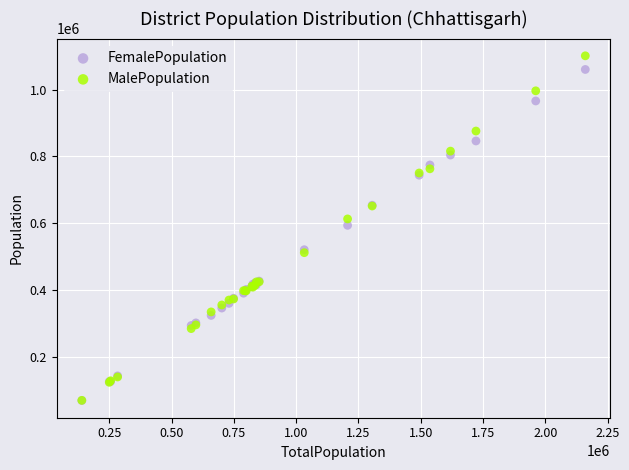

Which series reaches the maximum Y coordinate?

MalePopulation